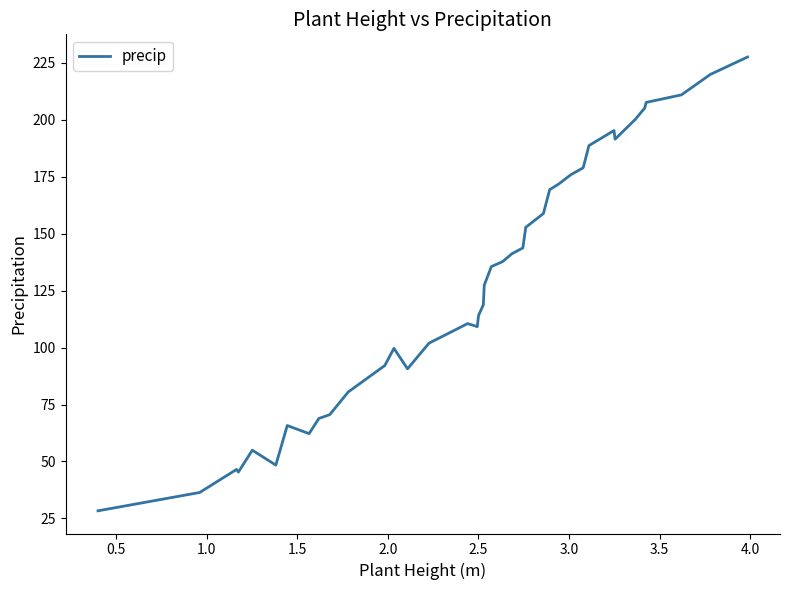

Is this an area chart (filled region under the line)?

No